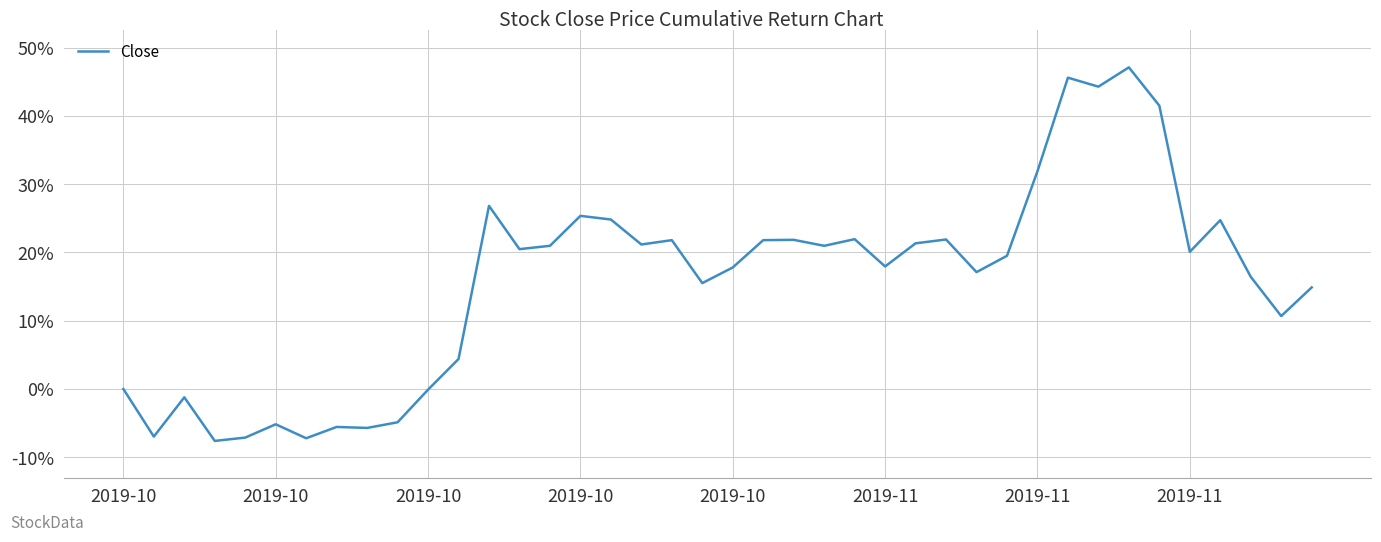

What is the minimum value shown in the chart?

-7.6